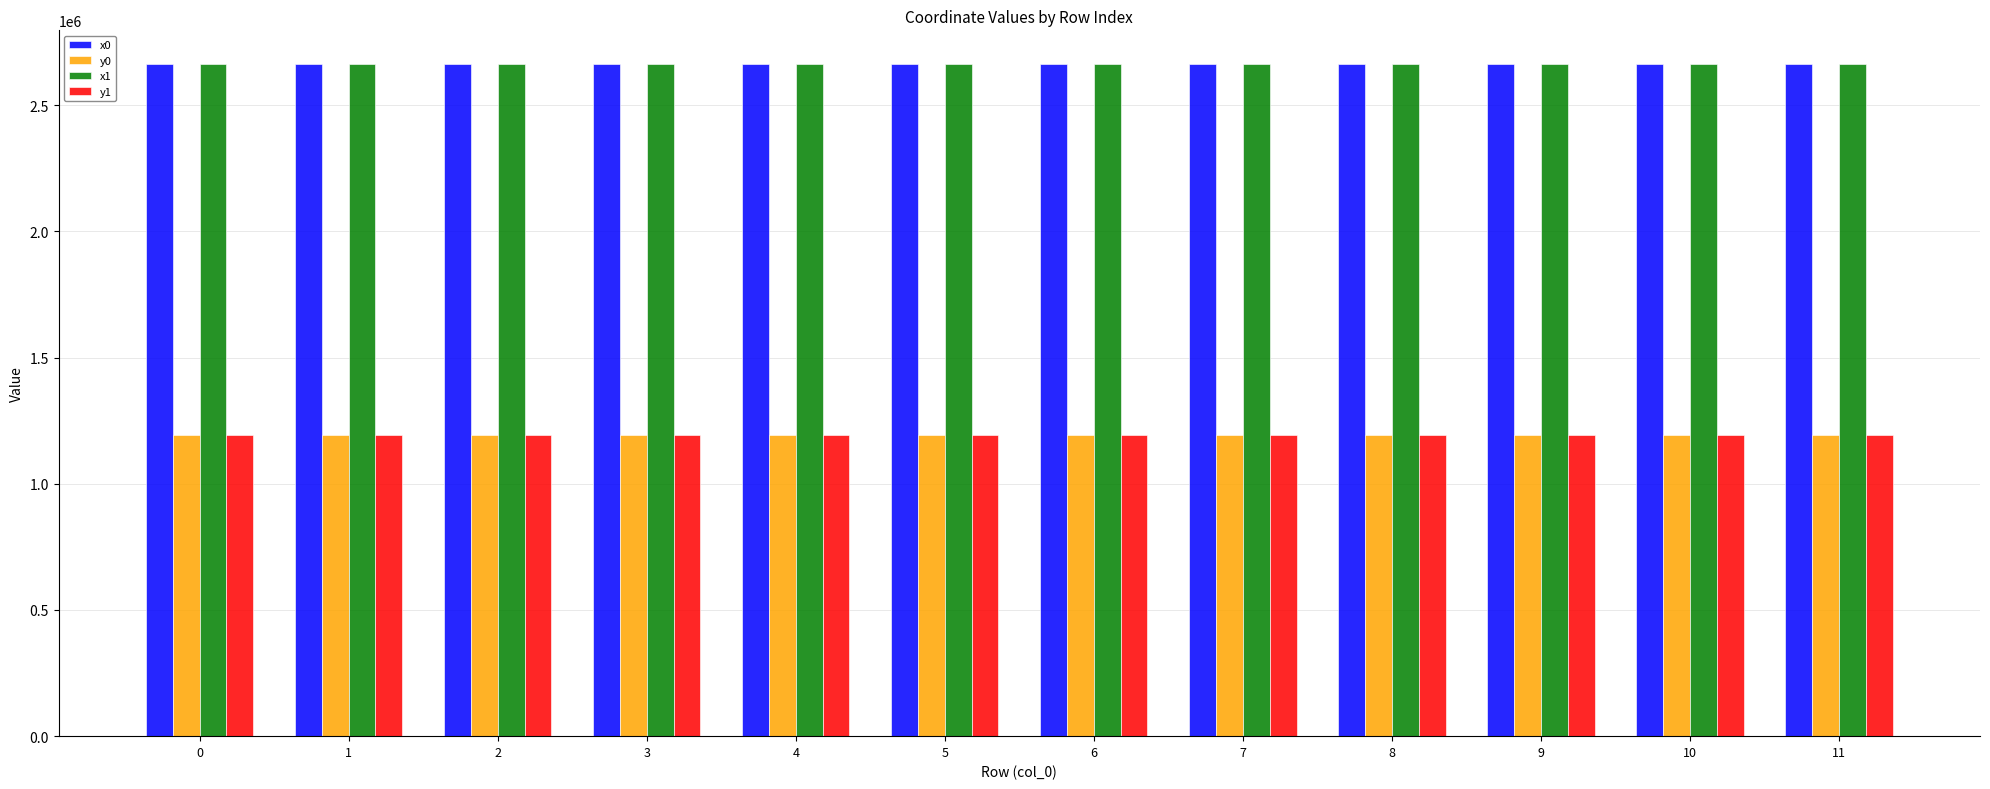

What is the lowest value of the x0 series?

2663670.4